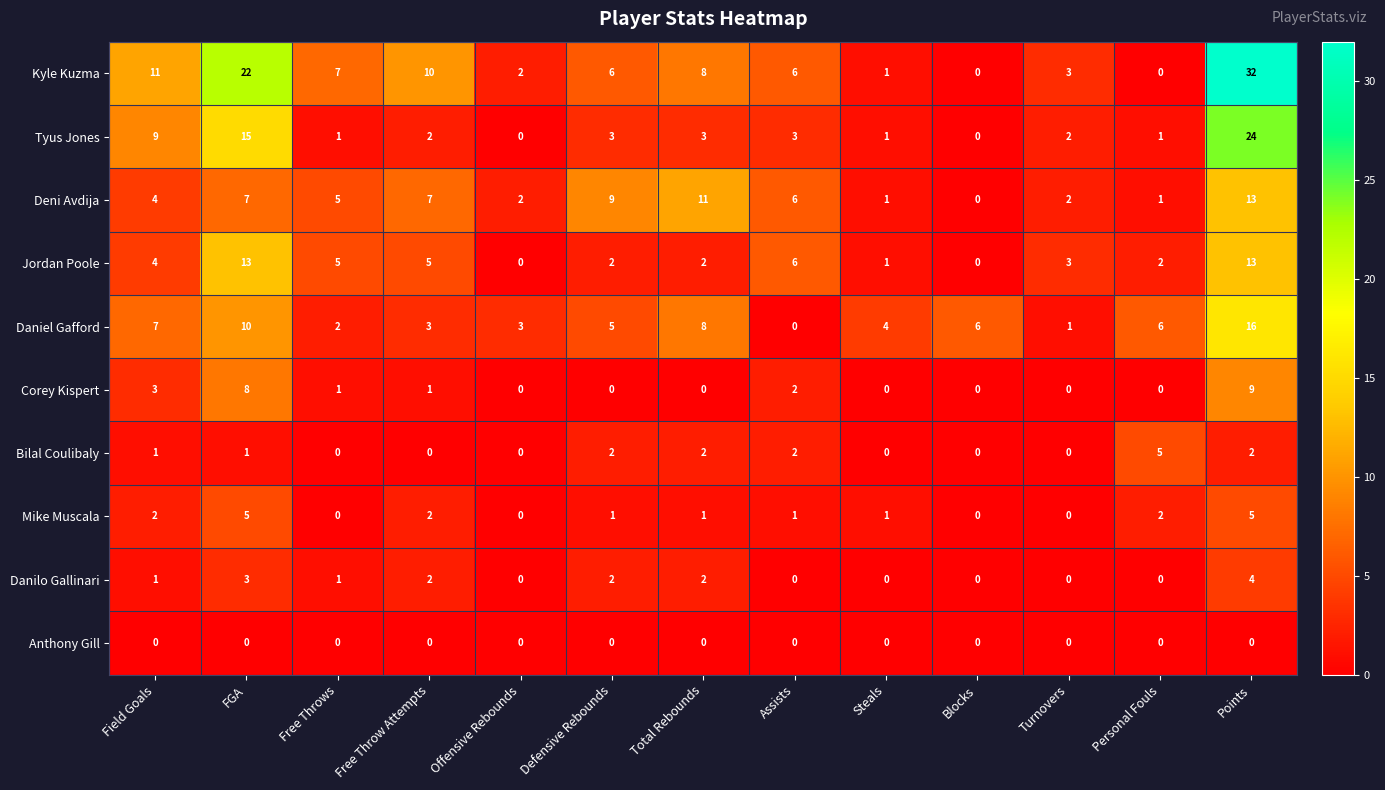

At which category is the sum across all series the highest?

Points